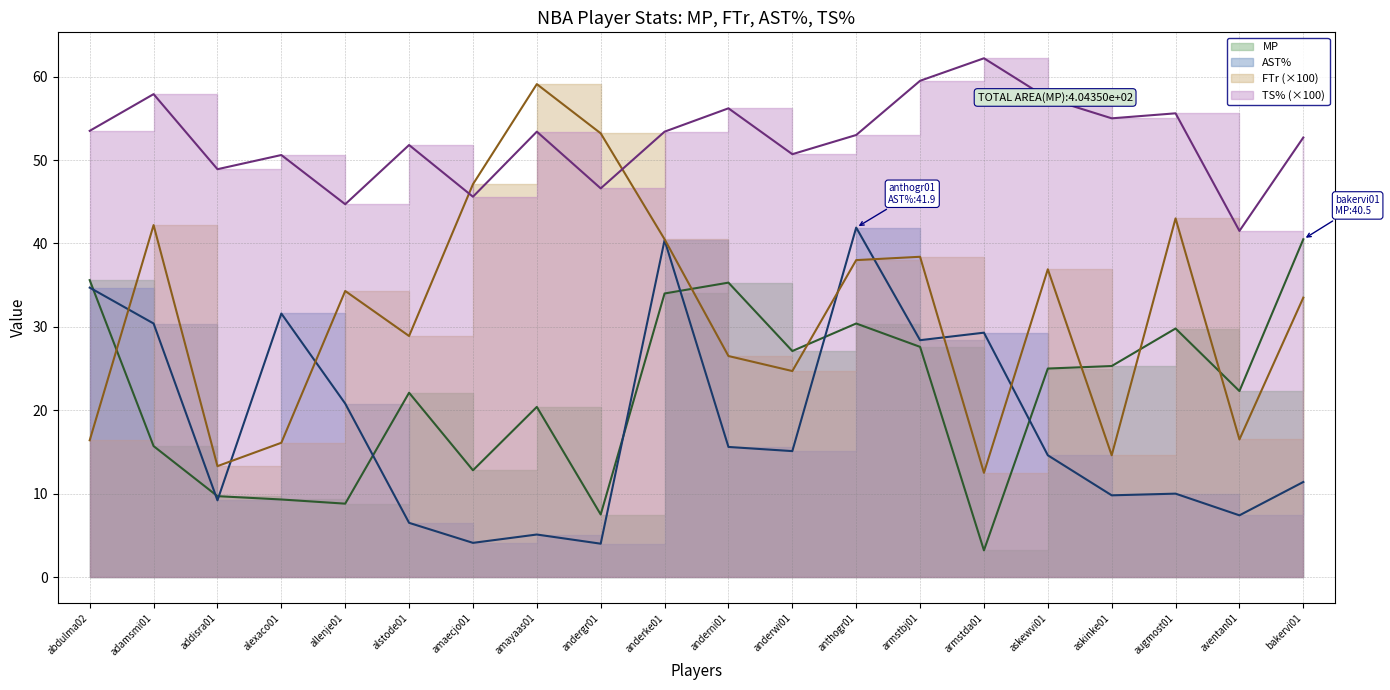

What are all the series names shown in the legend?

MP, FTr, AST%, TS%